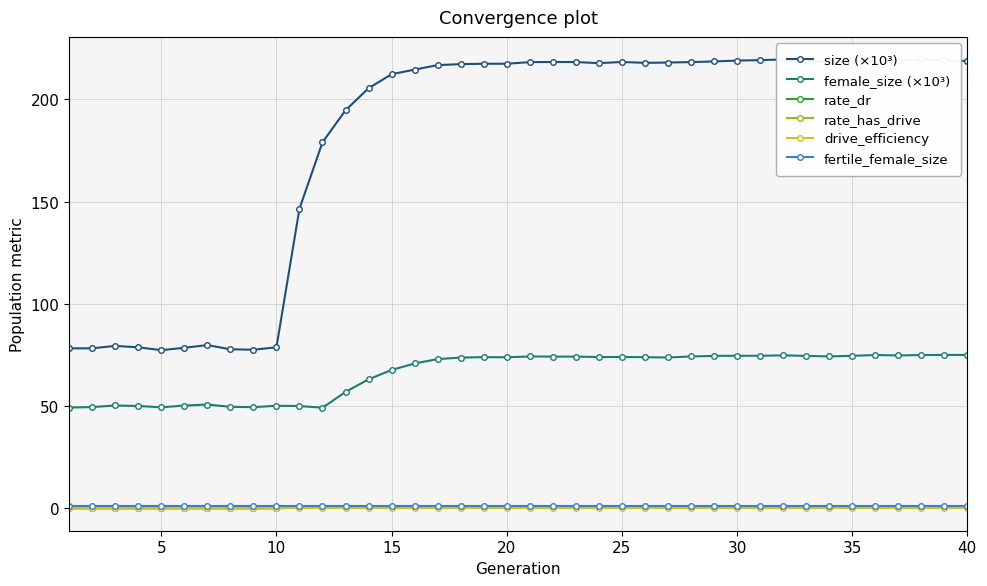

Is this an area chart (filled region under the line)?

No